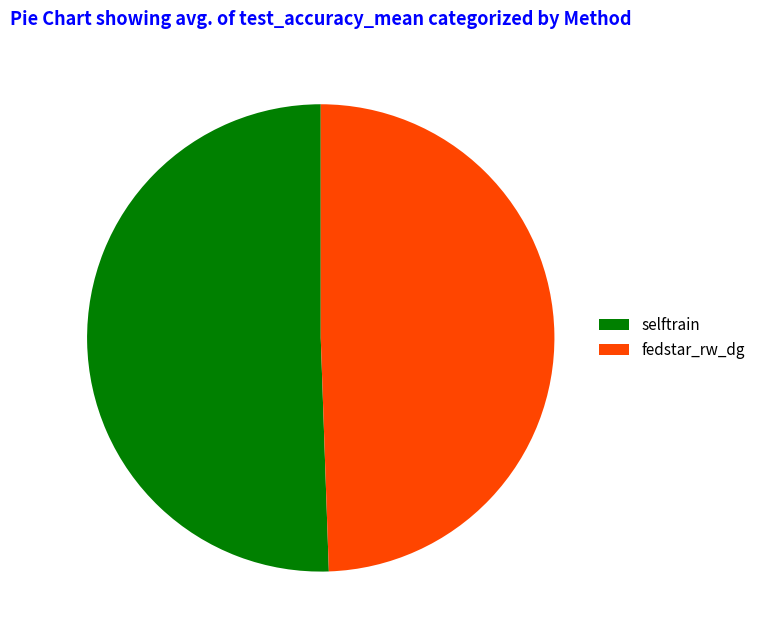

Combined, do selftrain and fedstar_rw_dg account for over 50%?

Yes